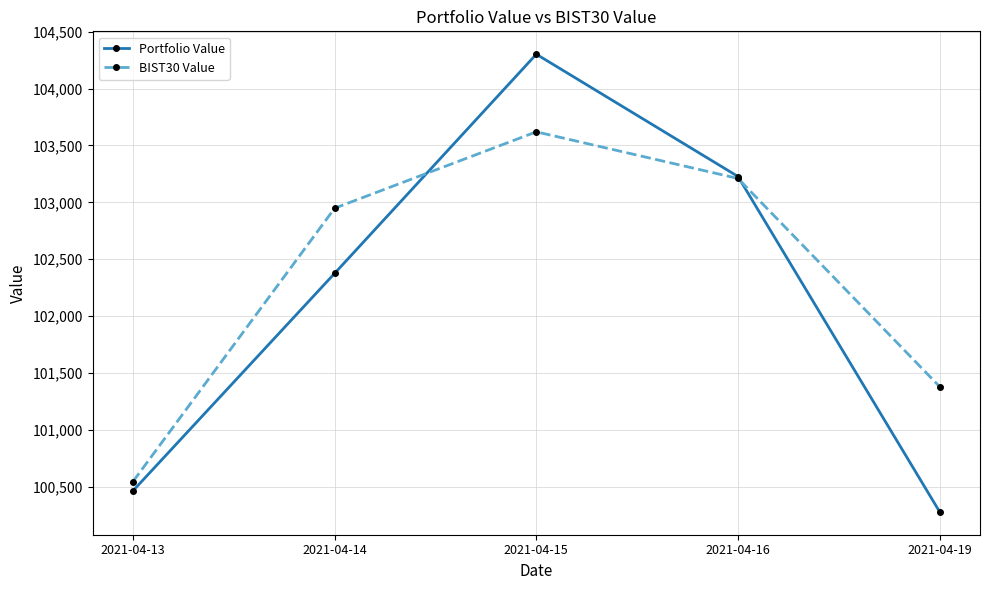

What is the average value of the Portfolio Value series?

102129.0